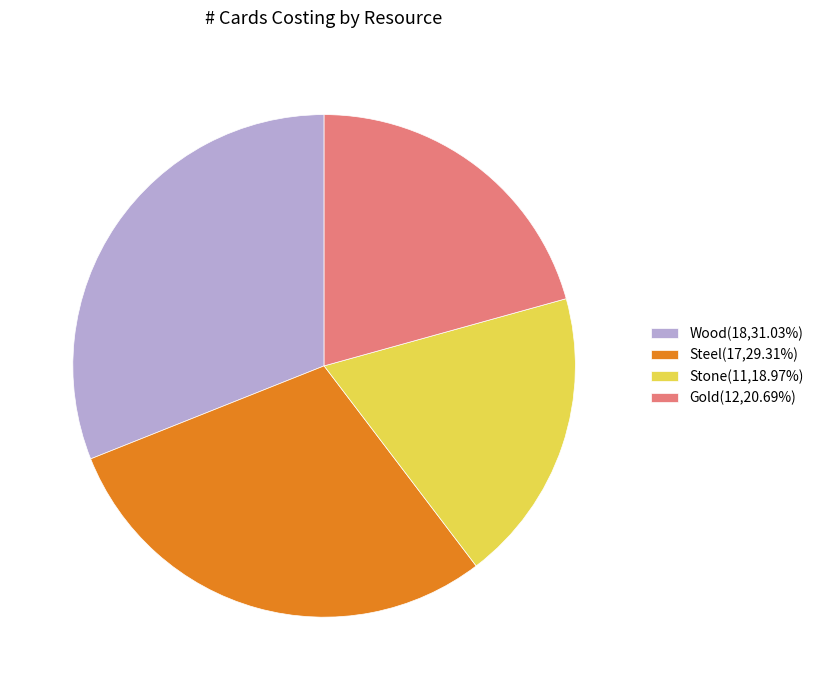

The Gold slice represents 21% of the pie. True or false?

True